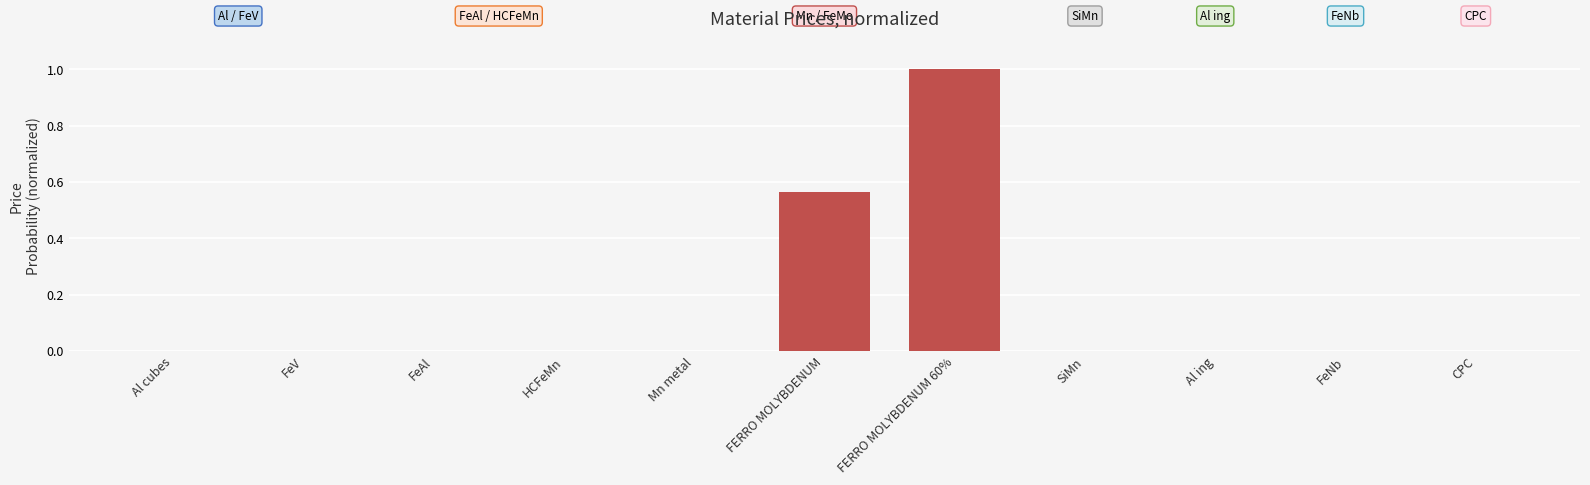

What is the sum of all values?

1.6